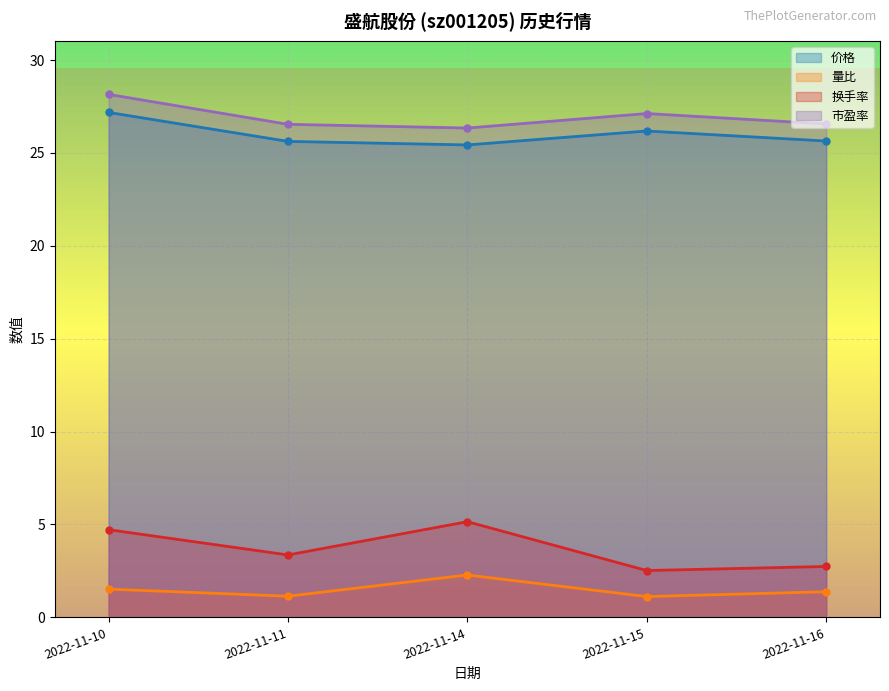

At how many categories does at least one series exceed 13?

5